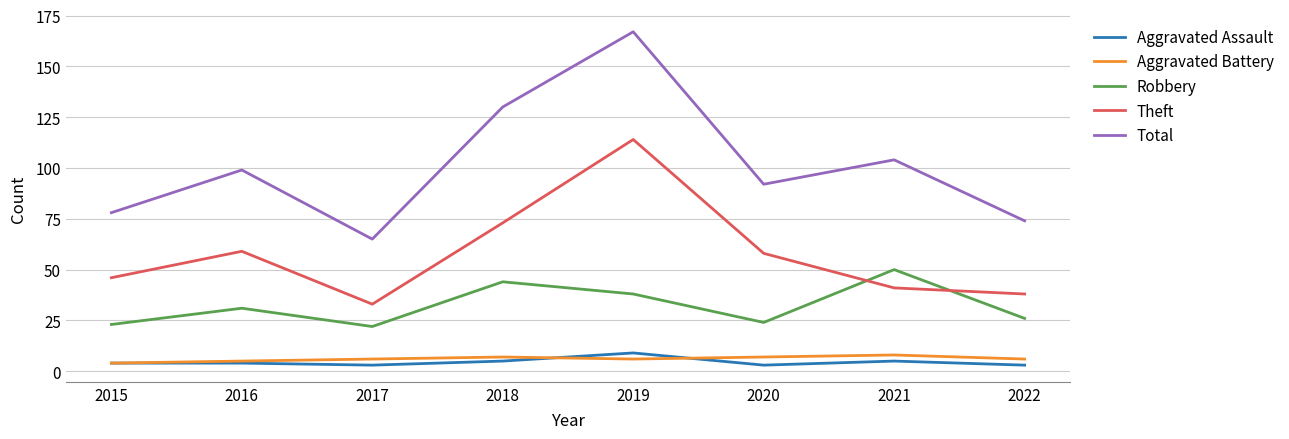

At how many categories does at least one series exceed 84?

5